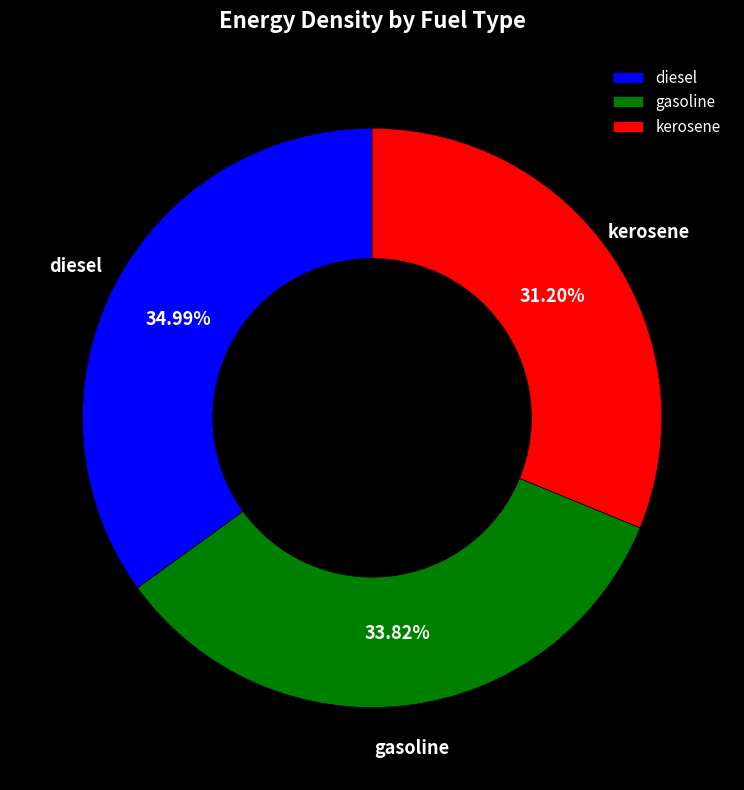

To the nearest percent, what portion does kerosene represent?

31%